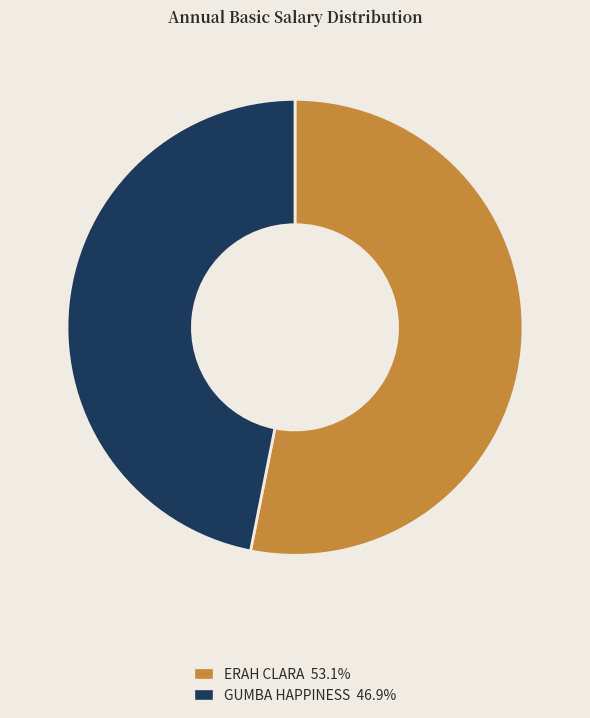

Combined, do ERAH CLARA and GUMBA HAPPINESS account for over 50%?

Yes